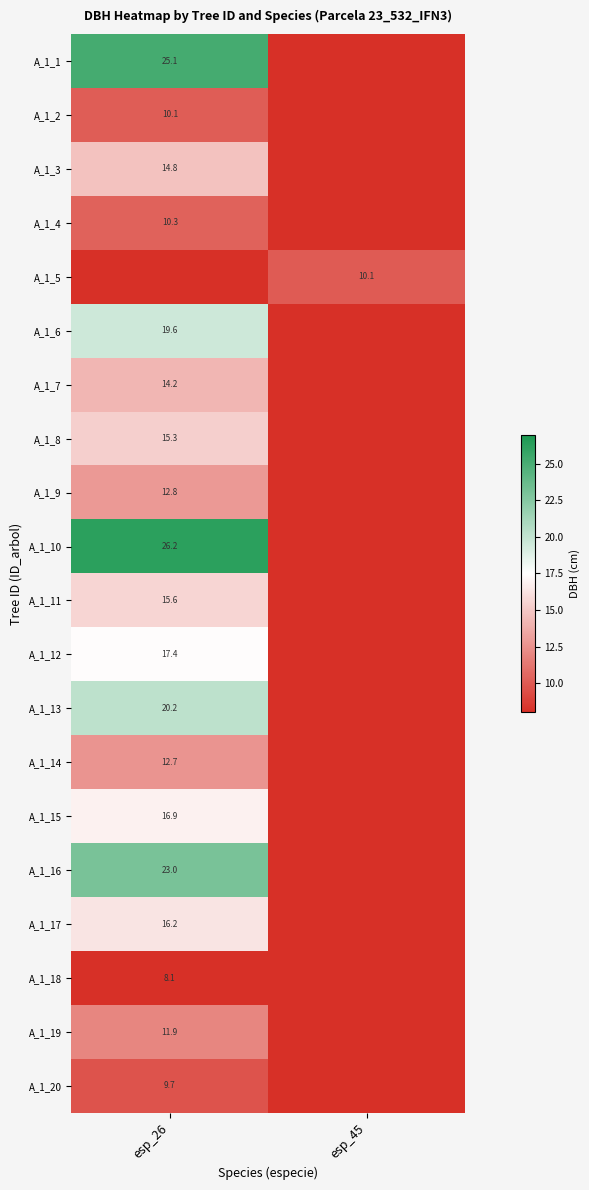

Is it true that A_1_6 equals 19.6 at esp_26?

True